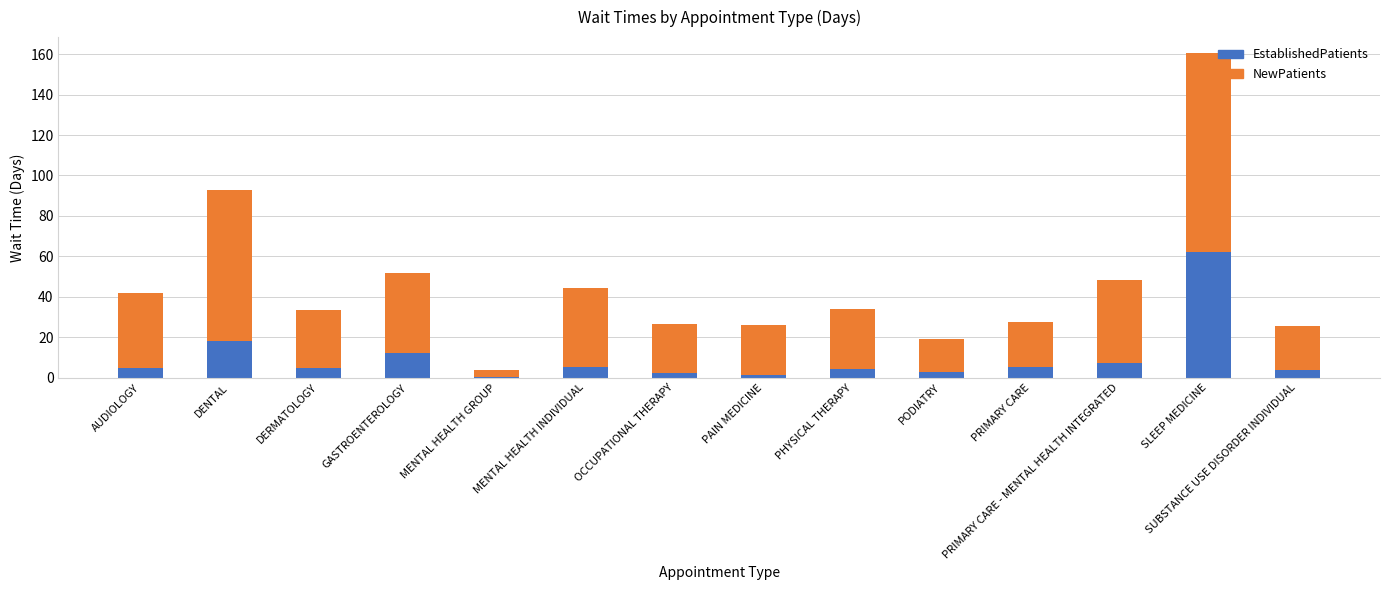

True or false: EstablishedPatients has a value of 4.3 at PHYSICAL THERAPY.

True